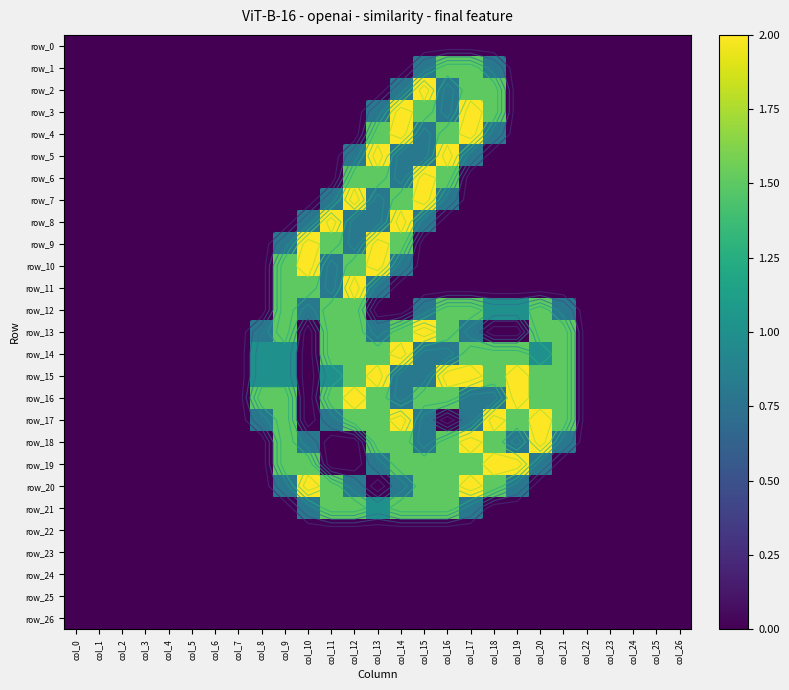

What is the sum of the row_8 values at col_25 and col_12?

0.8